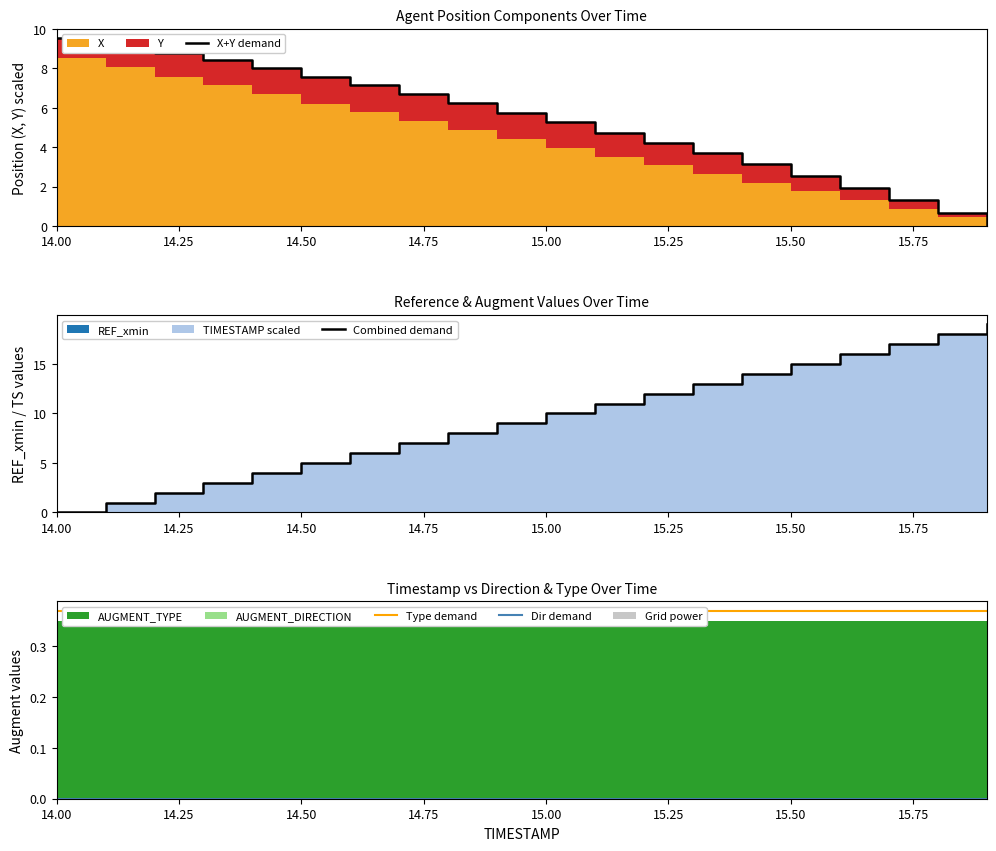

At how many categories does at least one series exceed 5?

20